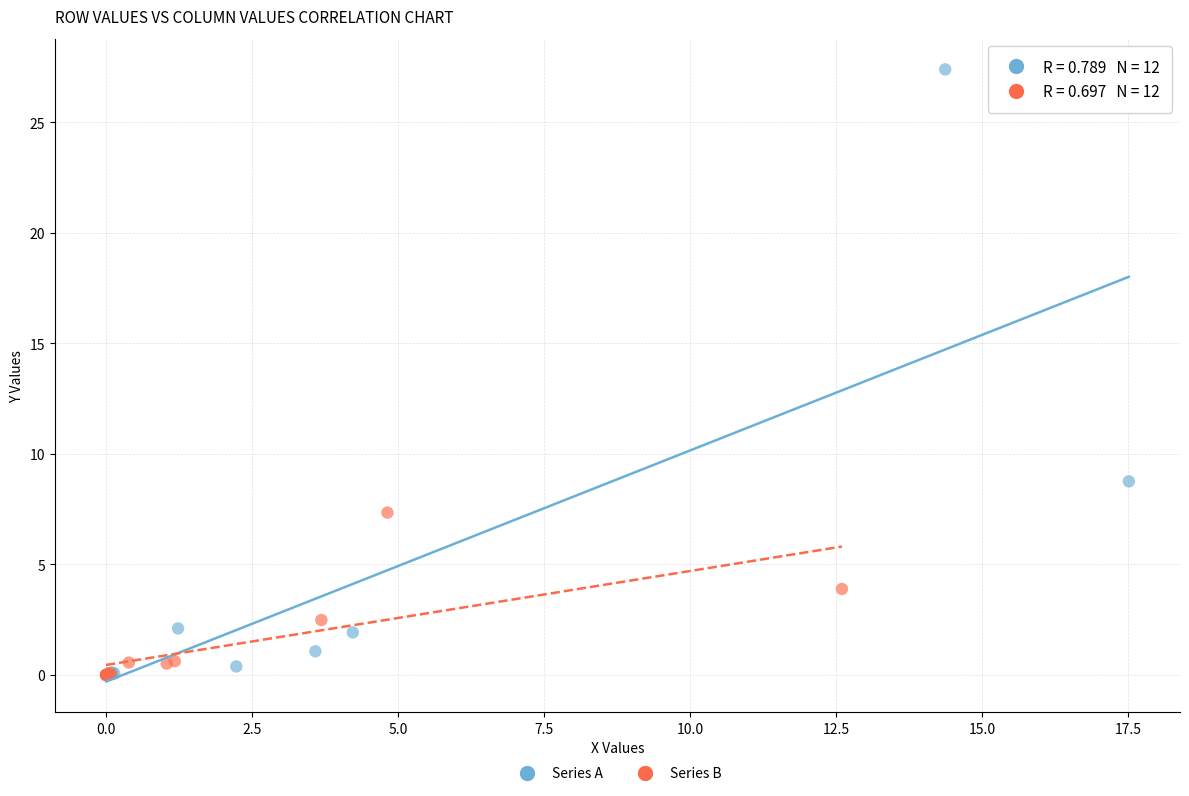

What are all the series names shown in the legend?

Series A, Series B